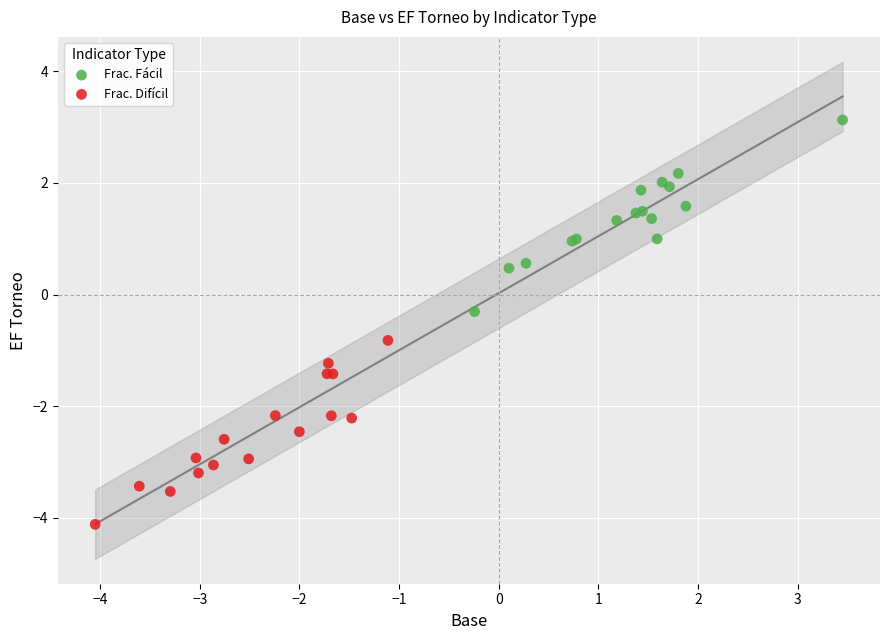

Which series contains the lowest Y value?

Frac. Difícil